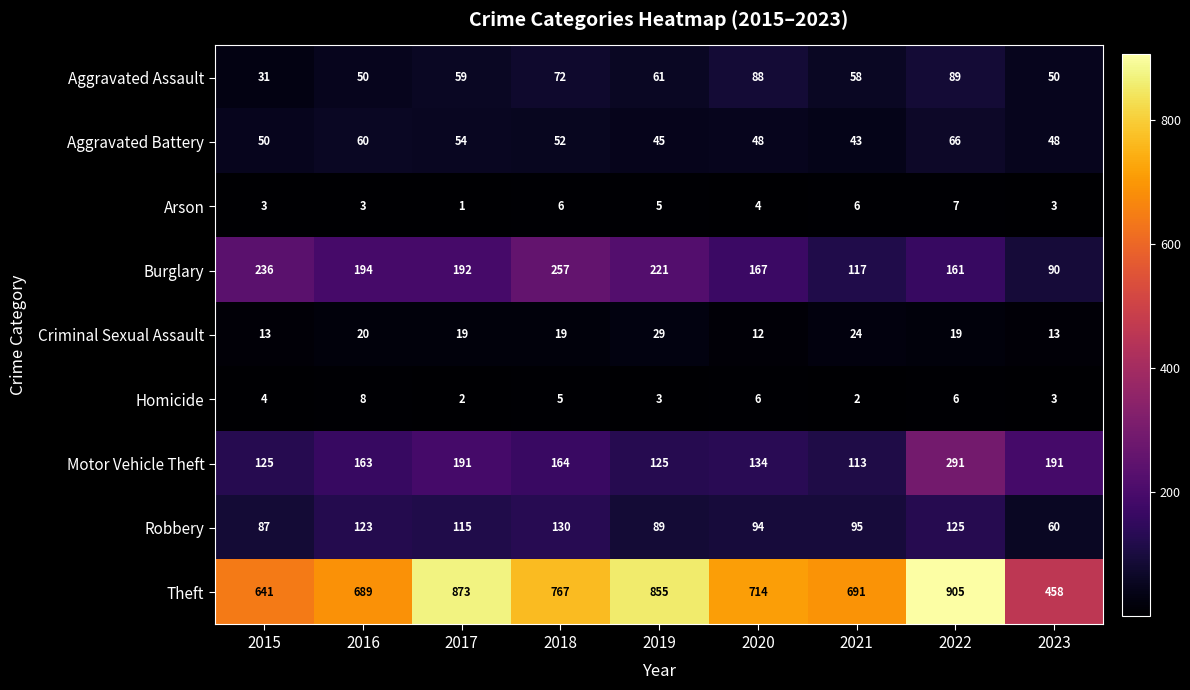

Count the number of categories in the chart.

9